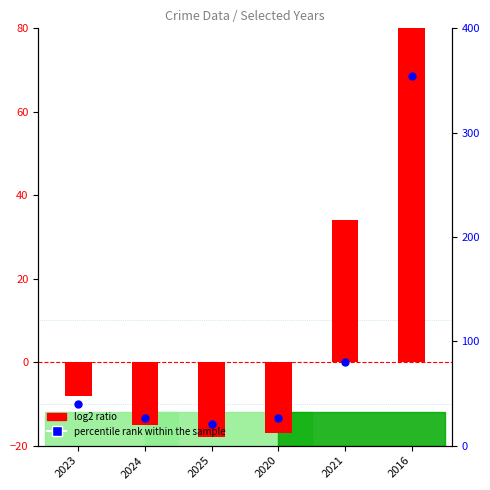

What is the total value across all series at 2016?

557